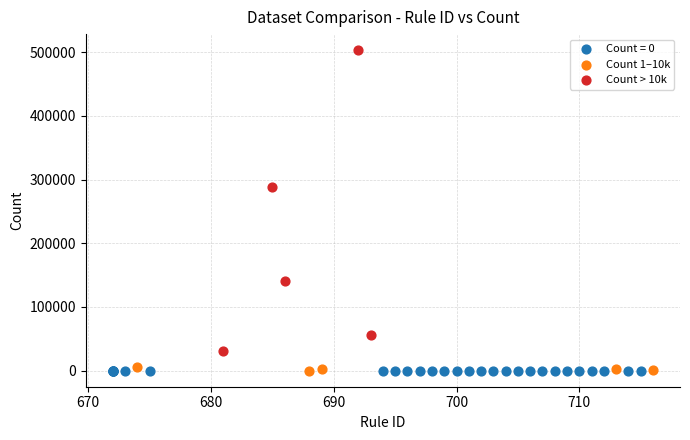

Which series contains the highest Y value?

Count > 10k